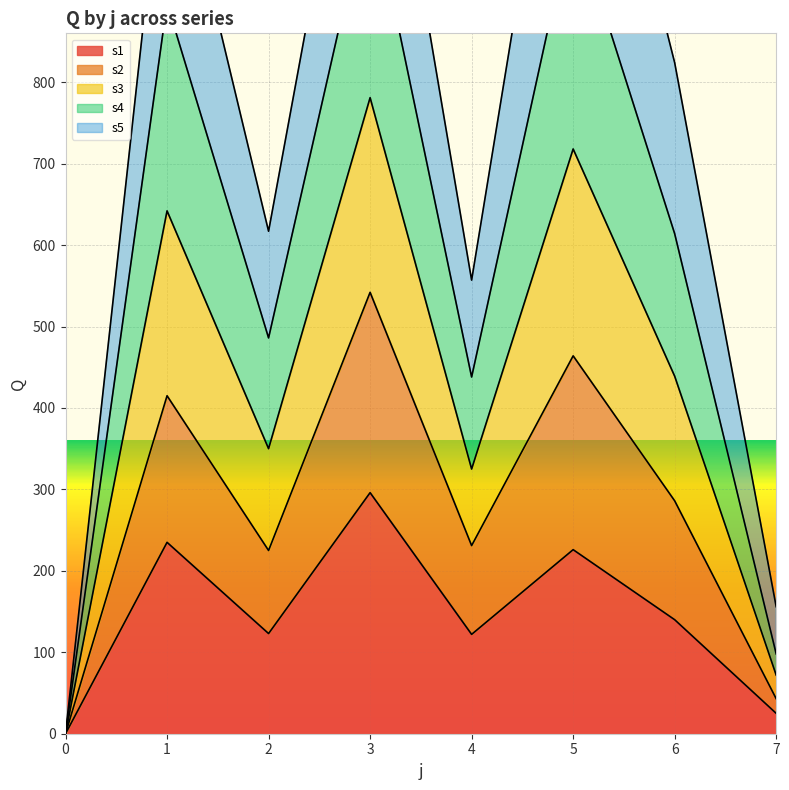

List the labels in order of s4 value, largest first.

3, 5, 1, 6, 2, 4, 7, 0